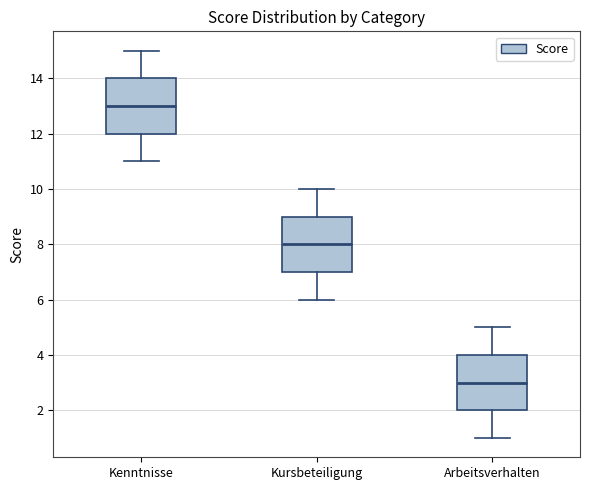

Where does the upper whisker of the box for Arbeitsverhalten end on the y-axis? The values are not printed on the chart, so give them approximately, as read against the axis.

5